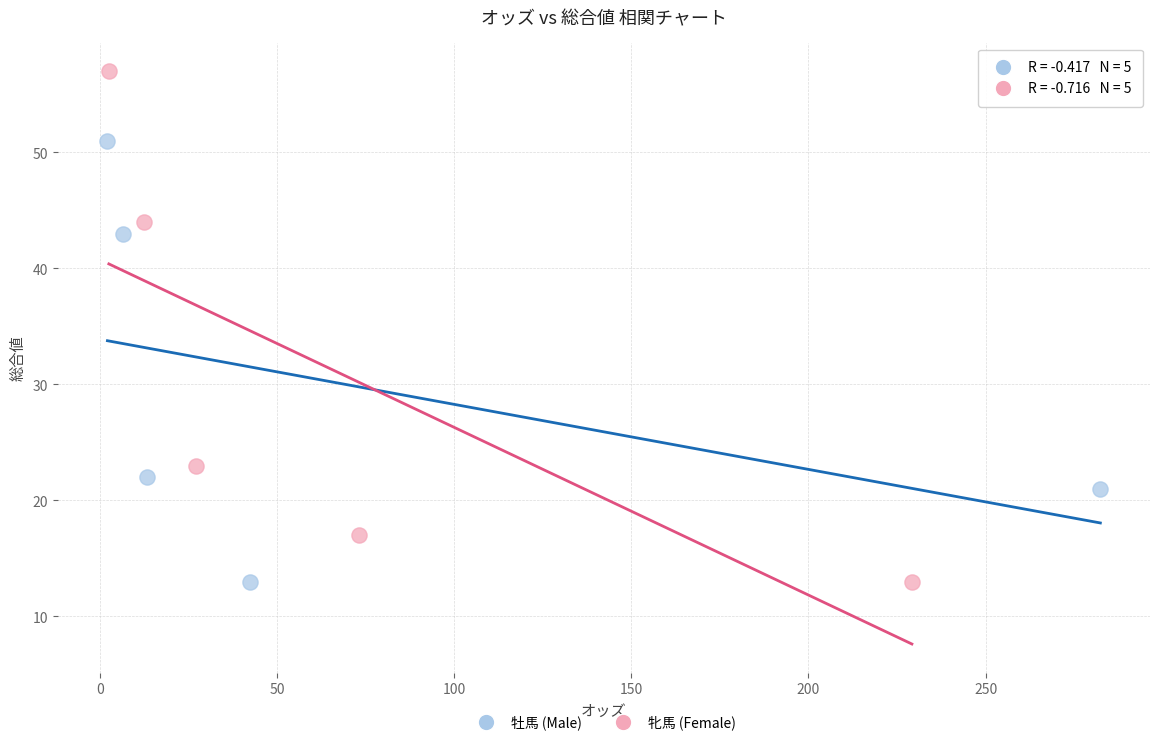

Which series has the largest Y range (max minus min)?

牝馬 (Female)